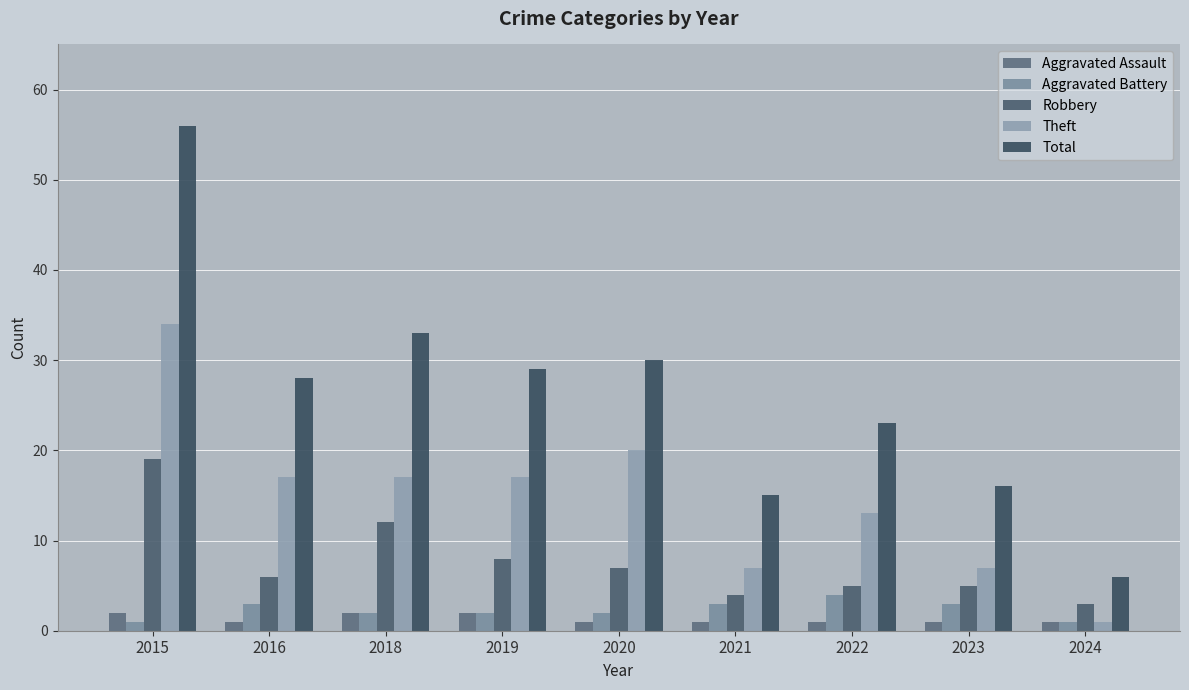

Is the value of Theft at 2020 greater than the value of Aggravated Battery at 2022?

Yes